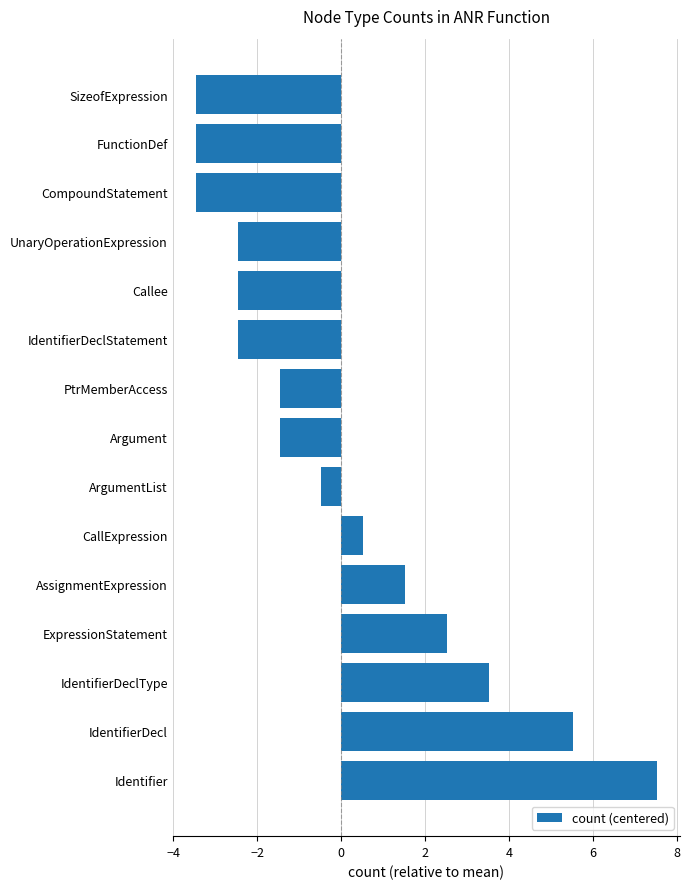

How many values are below zero?

9